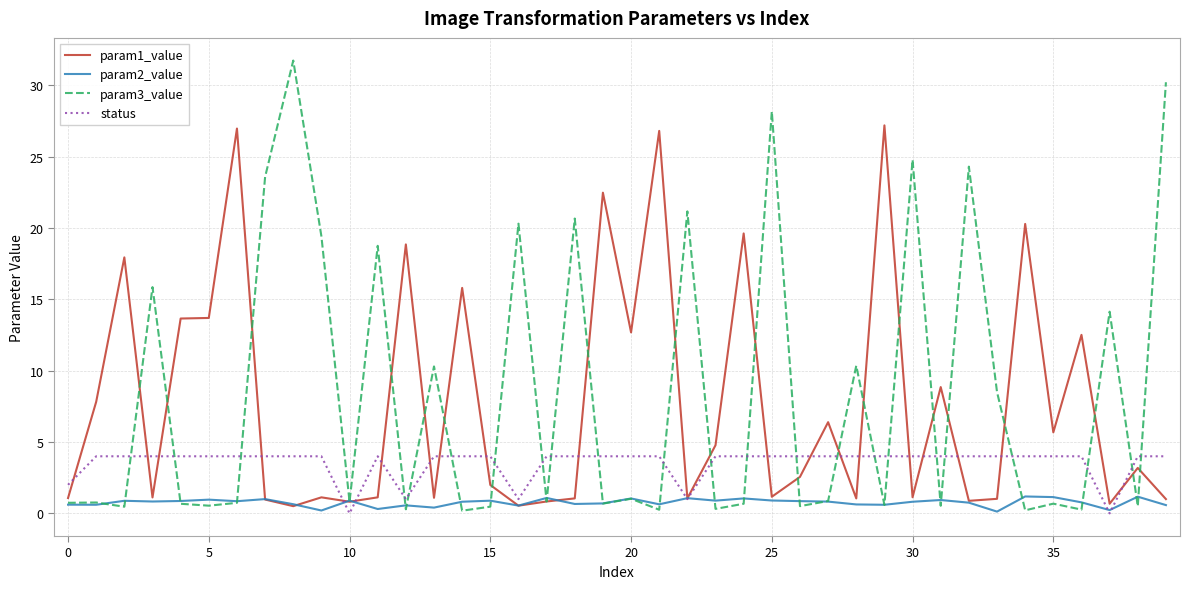

True or false: status and param3_value intersect in this chart.

True